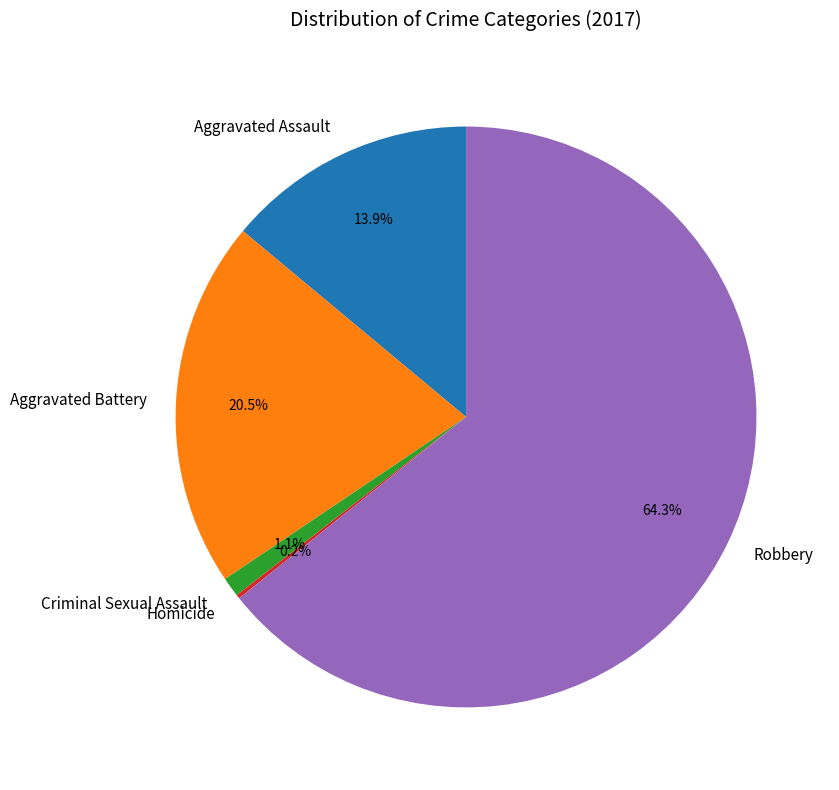

Does Robbery represent more than half of the total?

Yes